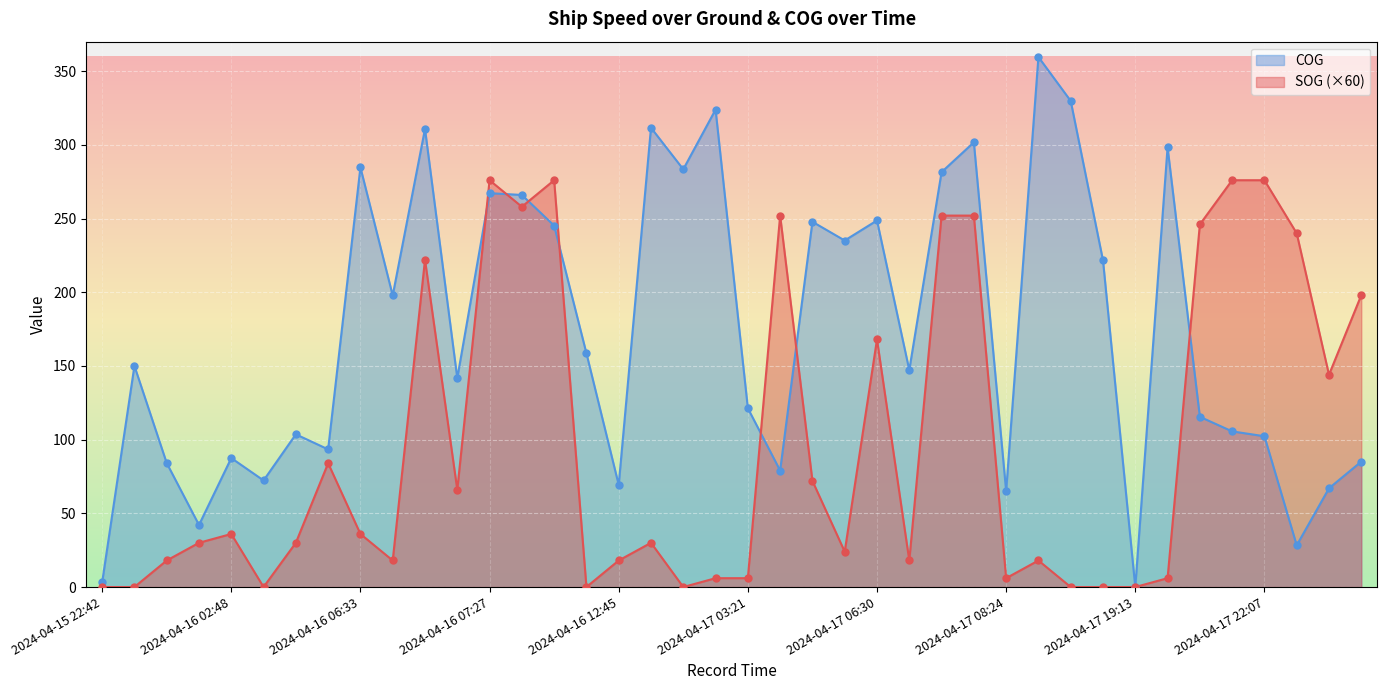

At how many categories does at least one series exceed 231?

21